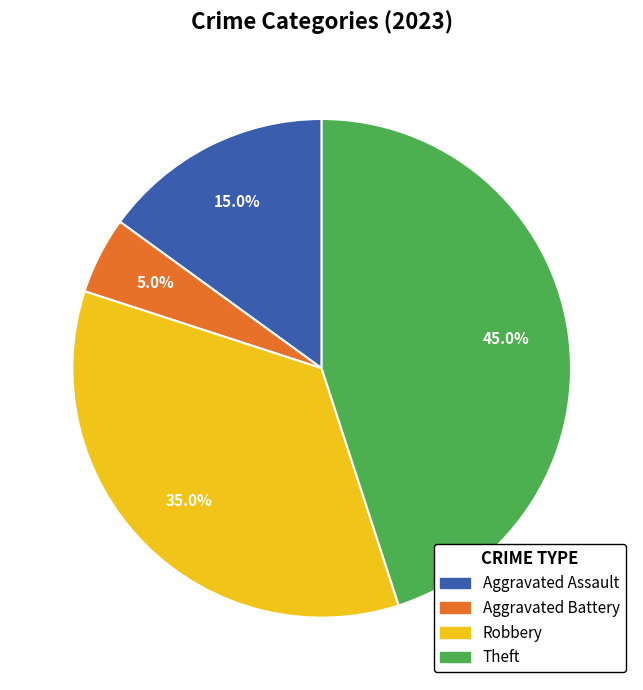

To the nearest percent, what percentage of the pie is Robbery?

35%